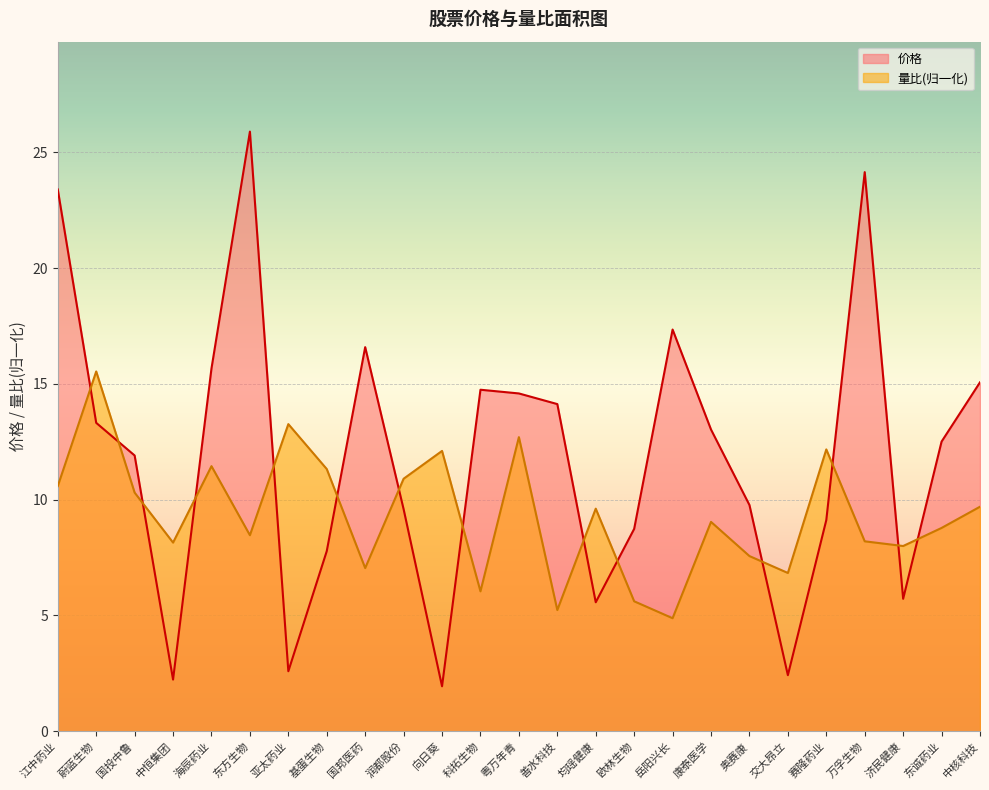

How many distinct data groups are displayed?

2